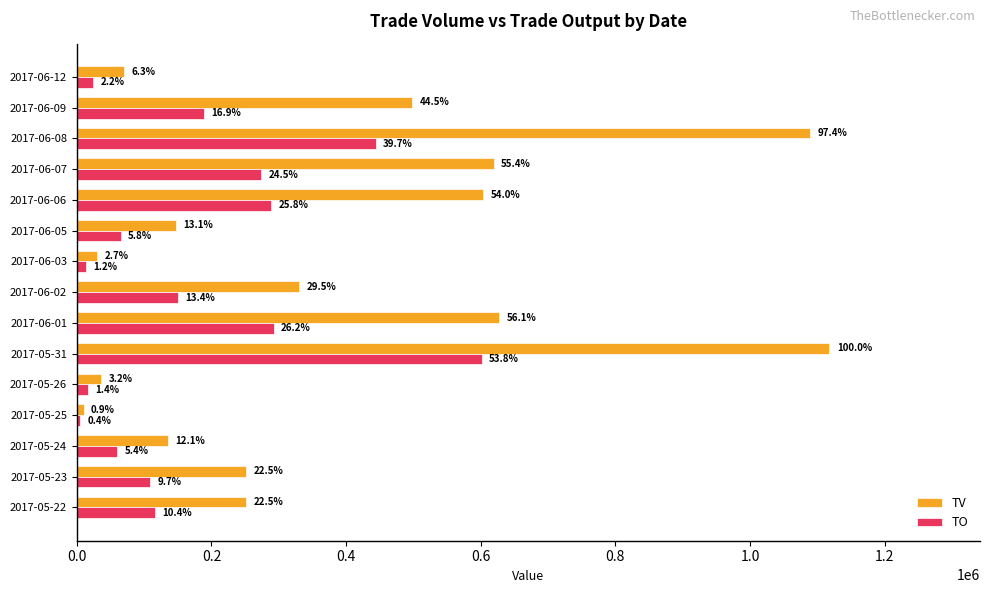

Which series has the largest total across all categories?

TV